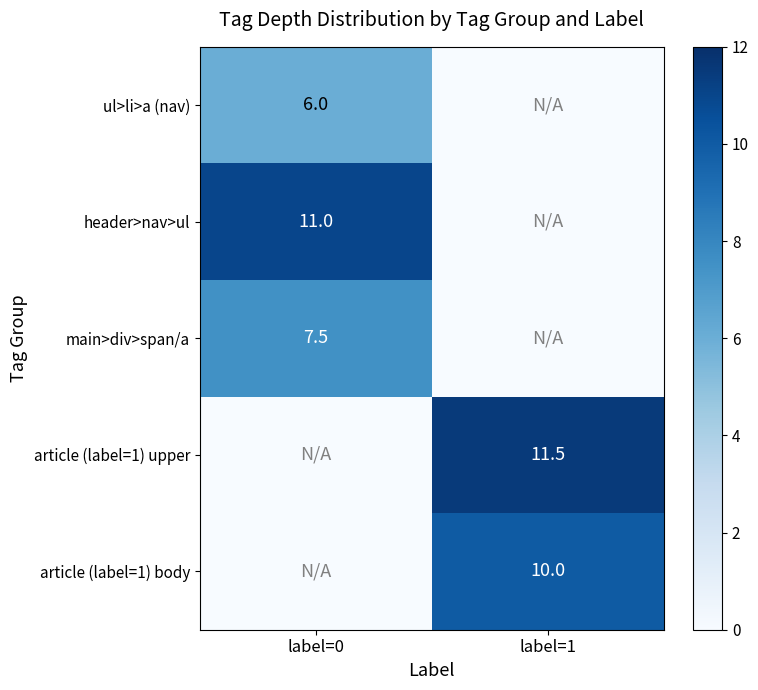

The value of article (label=1) body at label=1 is 10.0. True or false?

True